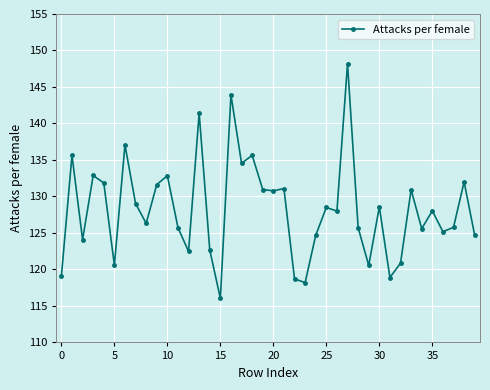

What is the value of the 9th point from the left?

126.3